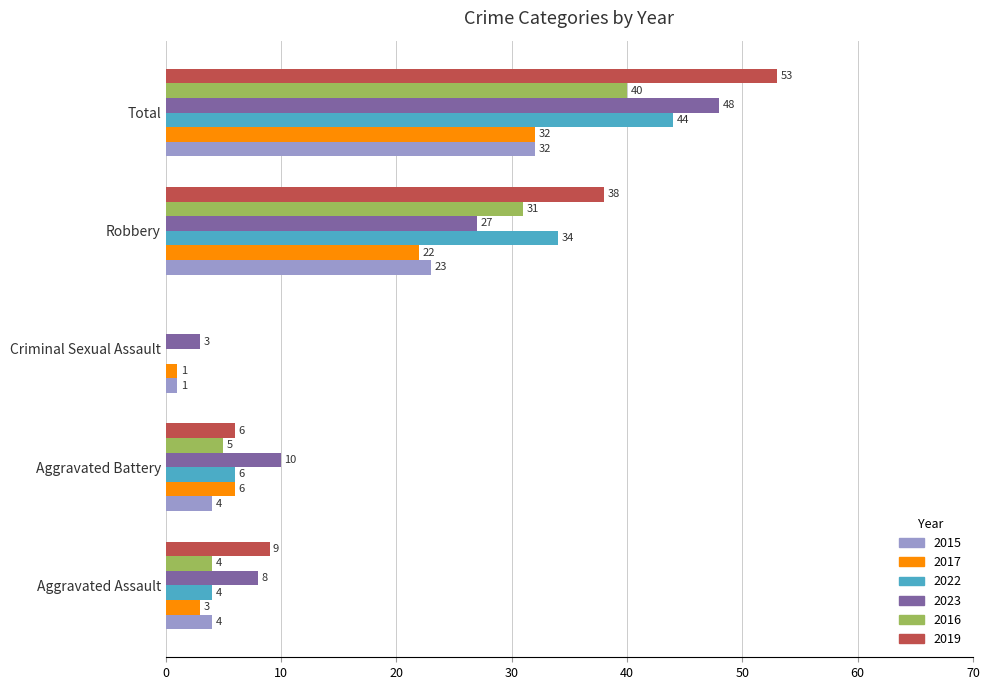

What are all the series names shown in the legend?

2015, 2017, 2022, 2023, 2016, 2019